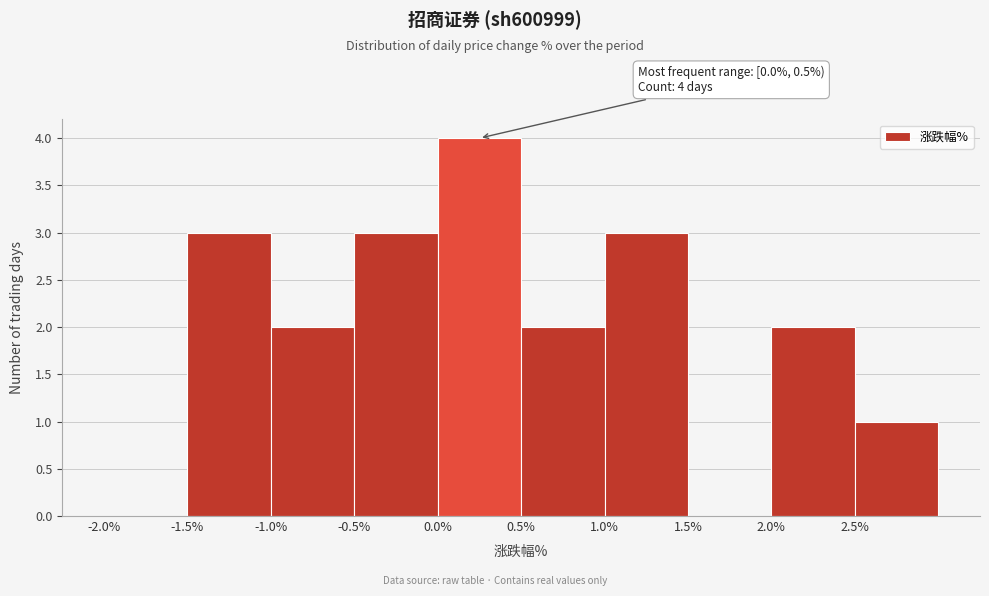

Over which range of the x-axis is the bar tallest?

0.0 to 0.5